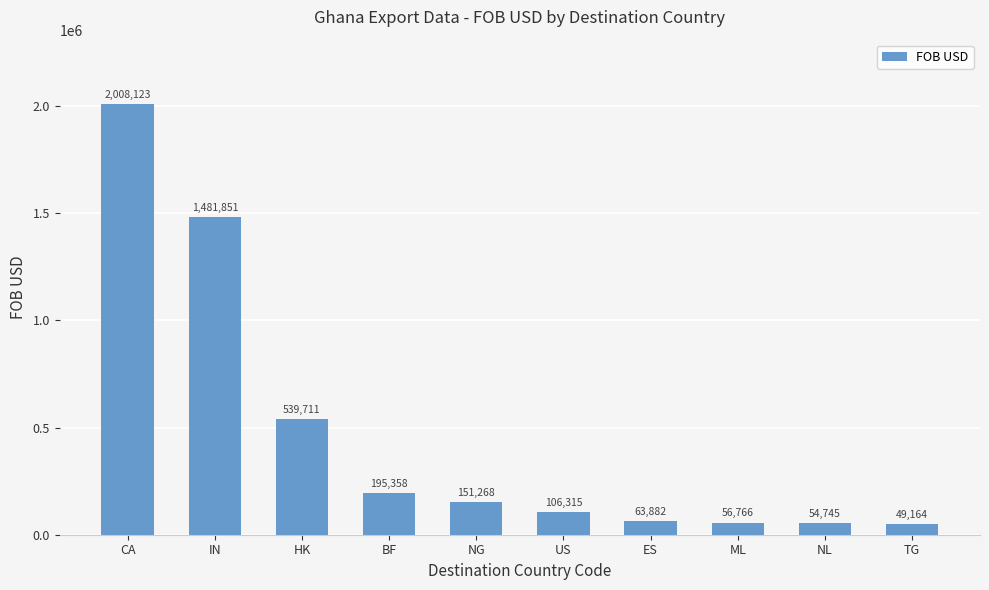

How many bars are there in total?

10